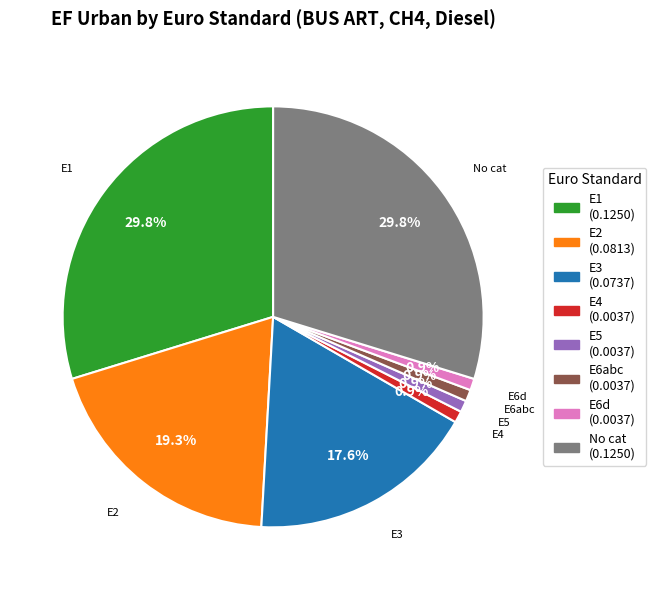

Is there a majority slice in this chart?

No